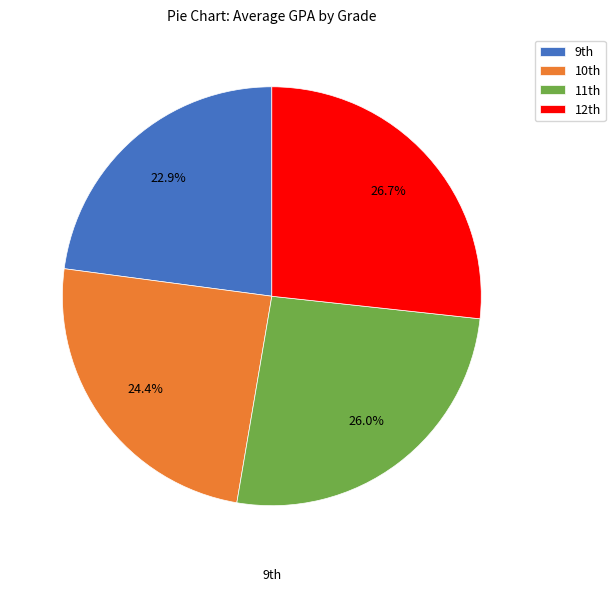

Rank the categories by value from highest to lowest.

12th, 11th, 10th, 9th